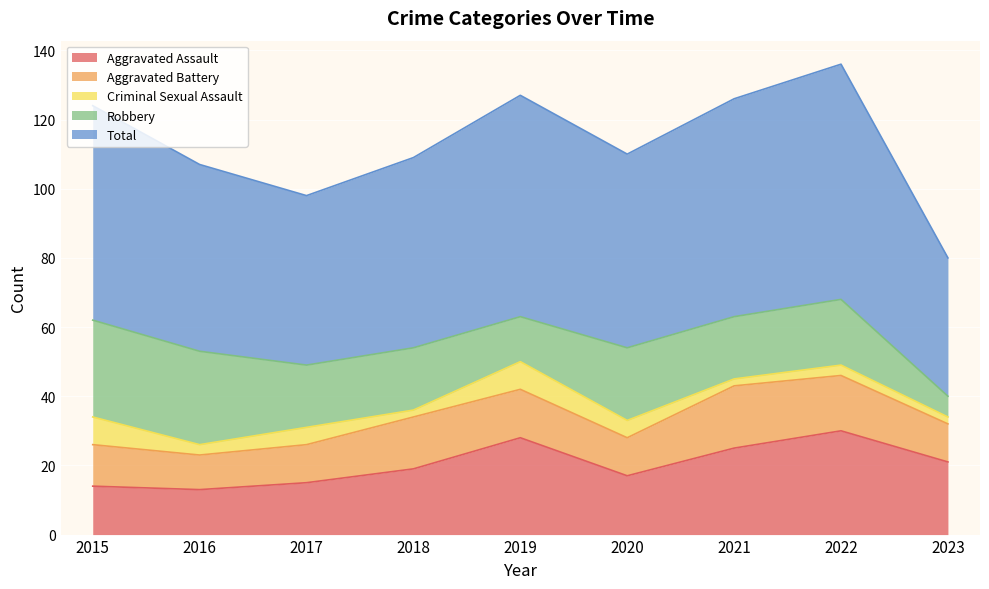

List the labels in order of Total value, smallest first.

2023, 2017, 2016, 2018, 2020, 2015, 2021, 2019, 2022